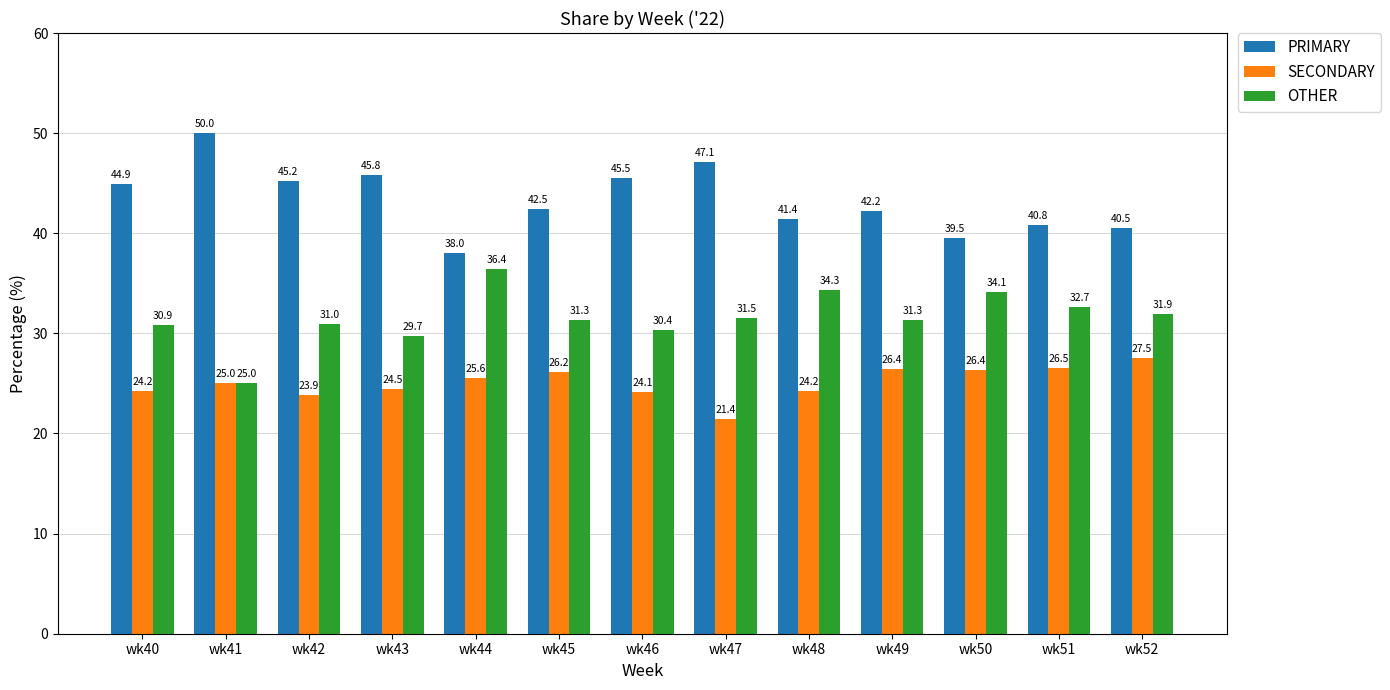

What is the total value across all series at wk42?

100.0